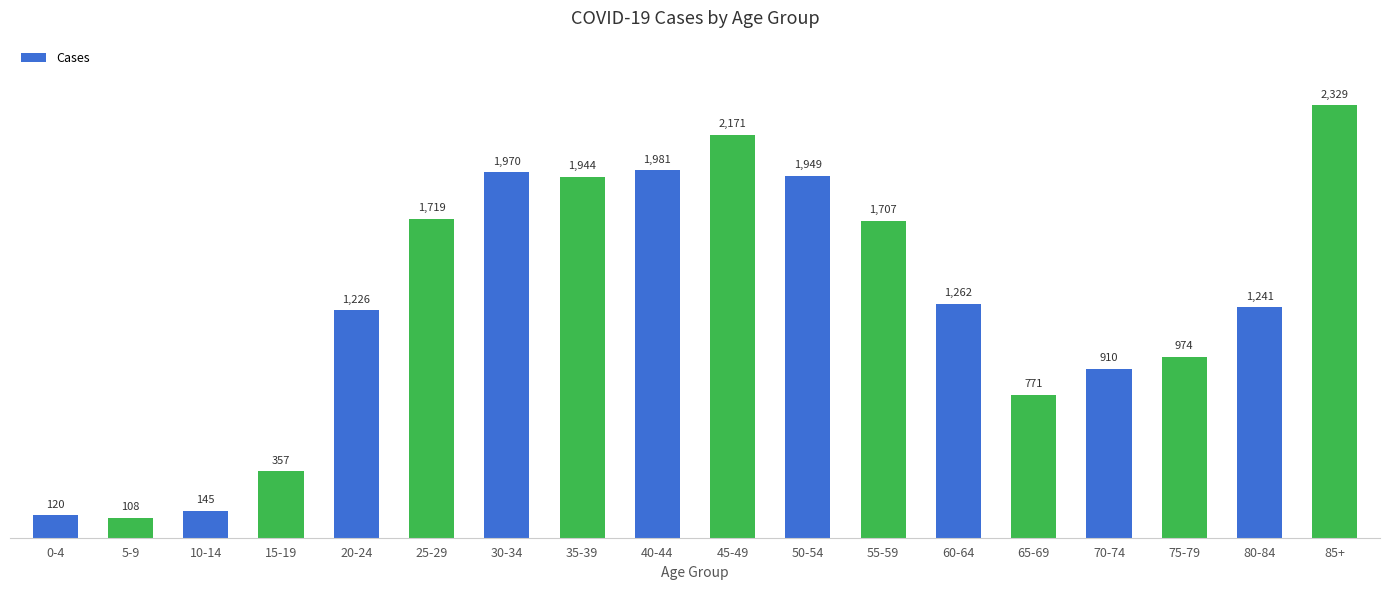

At which label does the data first exceed 1262?

25-29